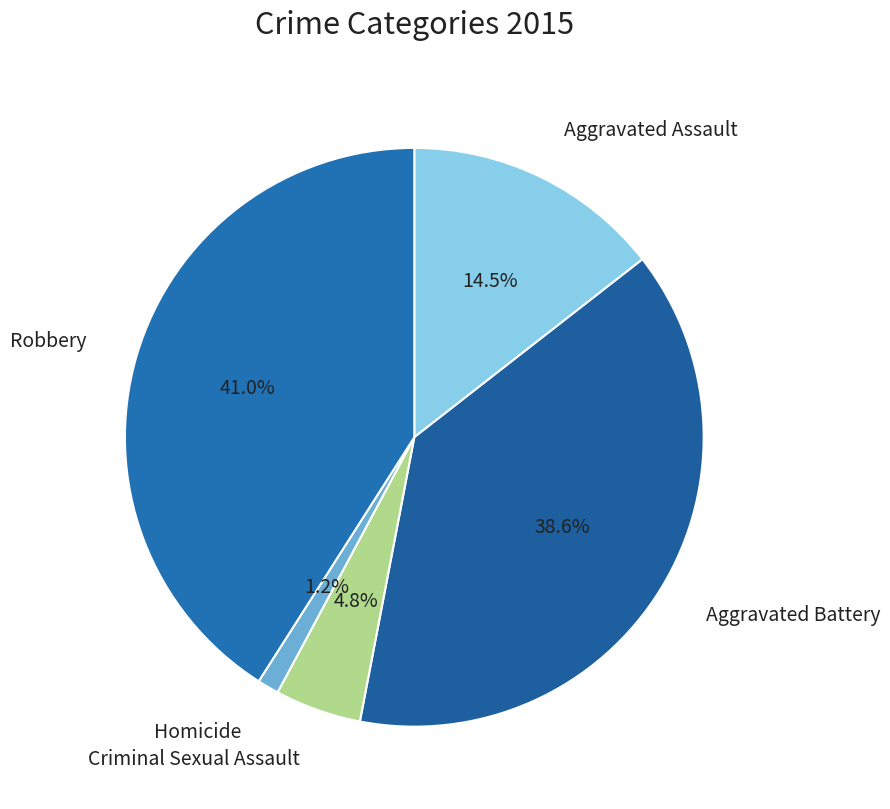

Is there any slice that represents more than half of the pie?

No